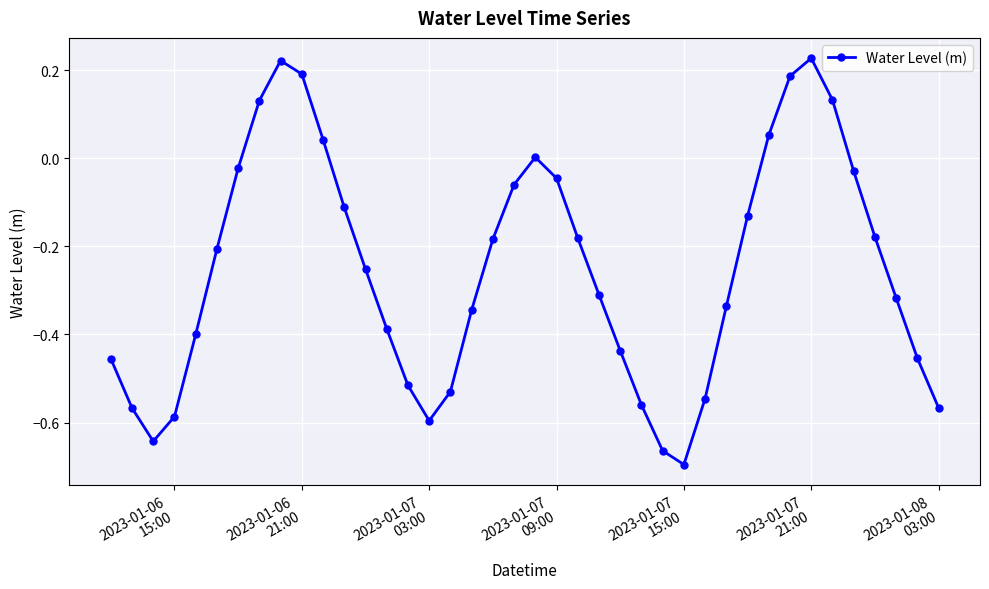

Does the chart display data point markers on the line(s)?

Yes